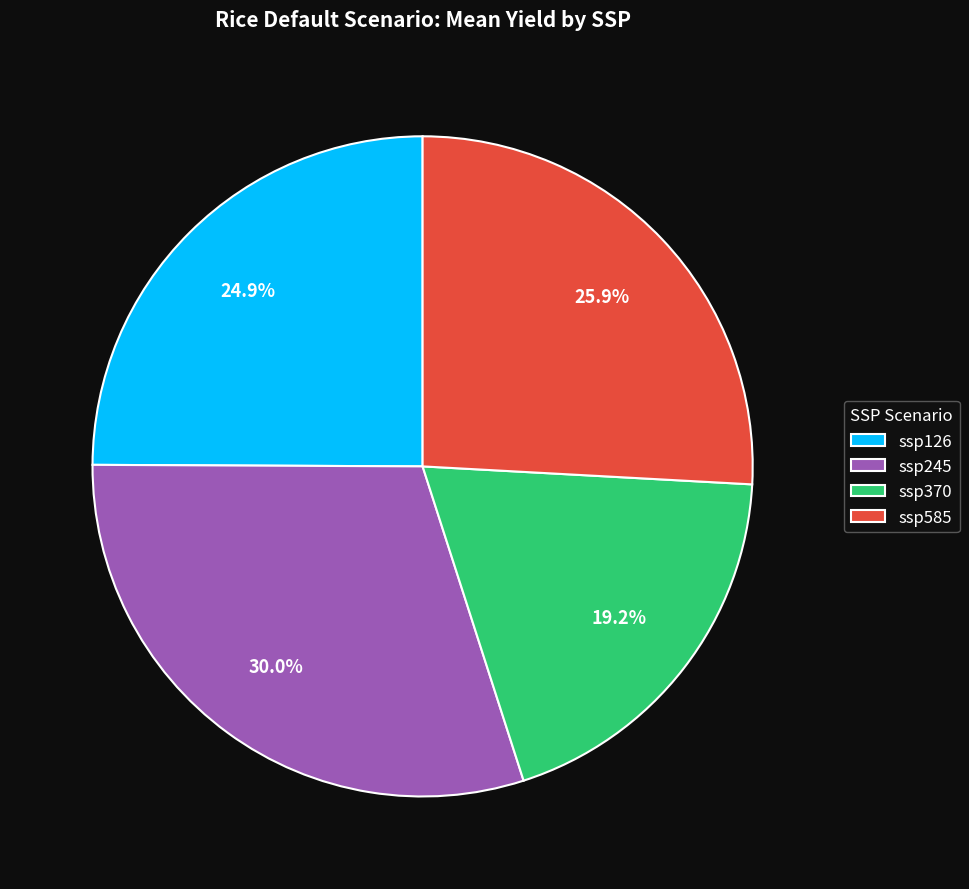

To the nearest percent, what percentage of the pie is ssp245?

30%